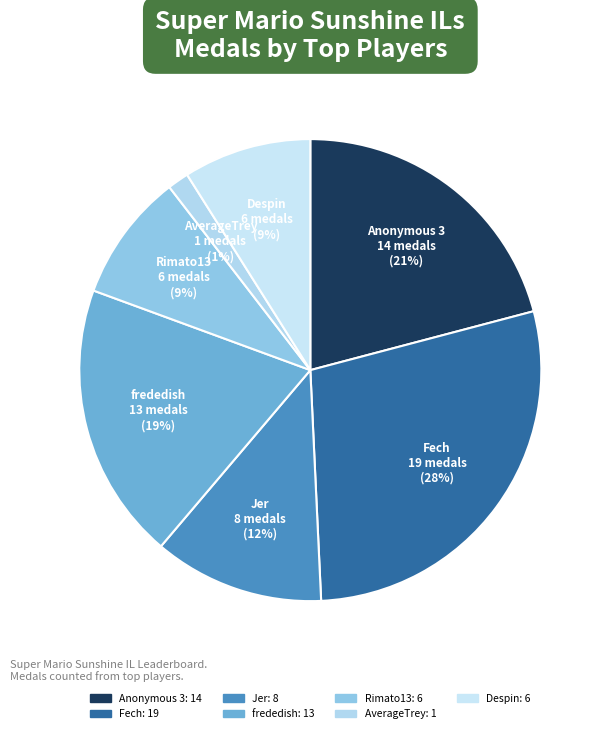

To the nearest percent, what portion does Despin represent?

9%